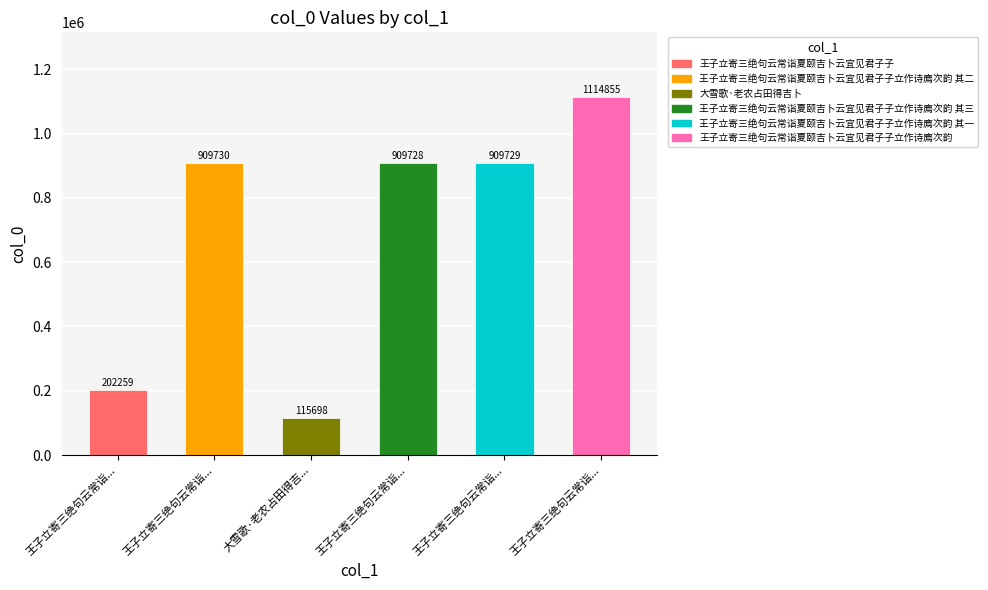

List the labels in order of value, smallest first.

大雪歌·老农占田得吉卜, 王子立寄三绝句云常诣夏颐吉卜云宜见君子子, 王子立寄三绝句云常诣夏颐吉卜云宜见君子子立作诗廌次韵 其三, 王子立寄三绝句云常诣夏颐吉卜云宜见君子子立作诗廌次韵 其一, 王子立寄三绝句云常诣夏颐吉卜云宜见君子子立作诗廌次韵 其二, 王子立寄三绝句云常诣夏颐吉卜云宜见君子子立作诗廌次韵